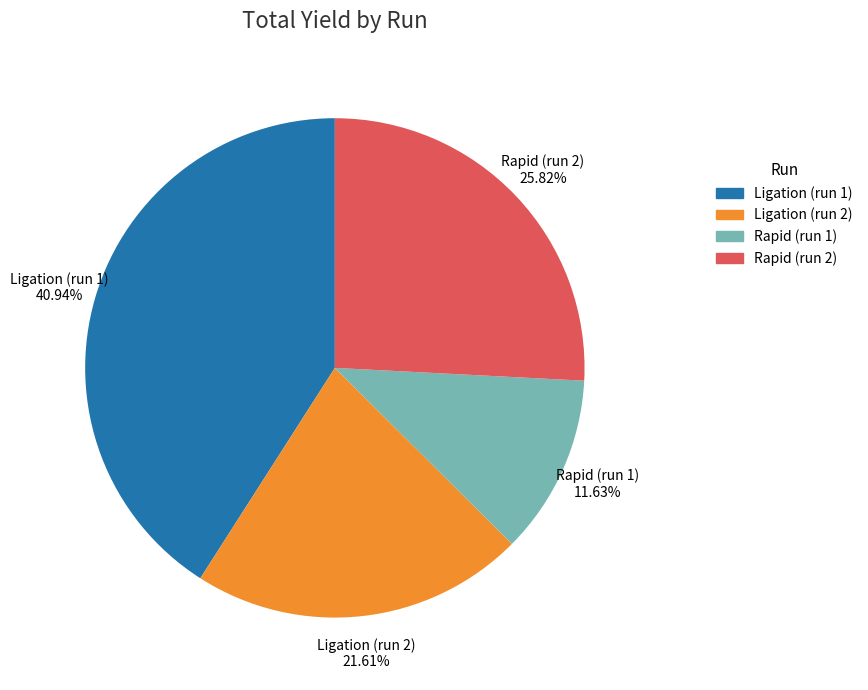

Which slice is the largest?

Ligation (run 1)